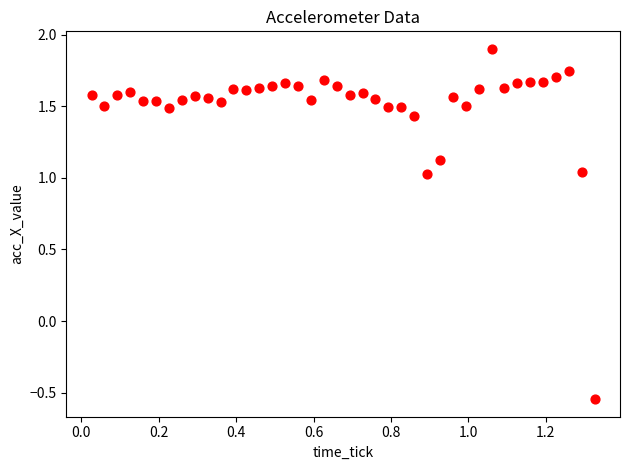

What is the range of Y values (max minus min)?

2.4